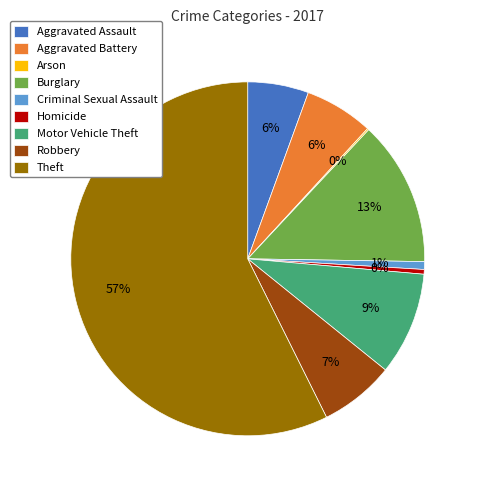

Which has a higher value, Burglary or Homicide?

Burglary